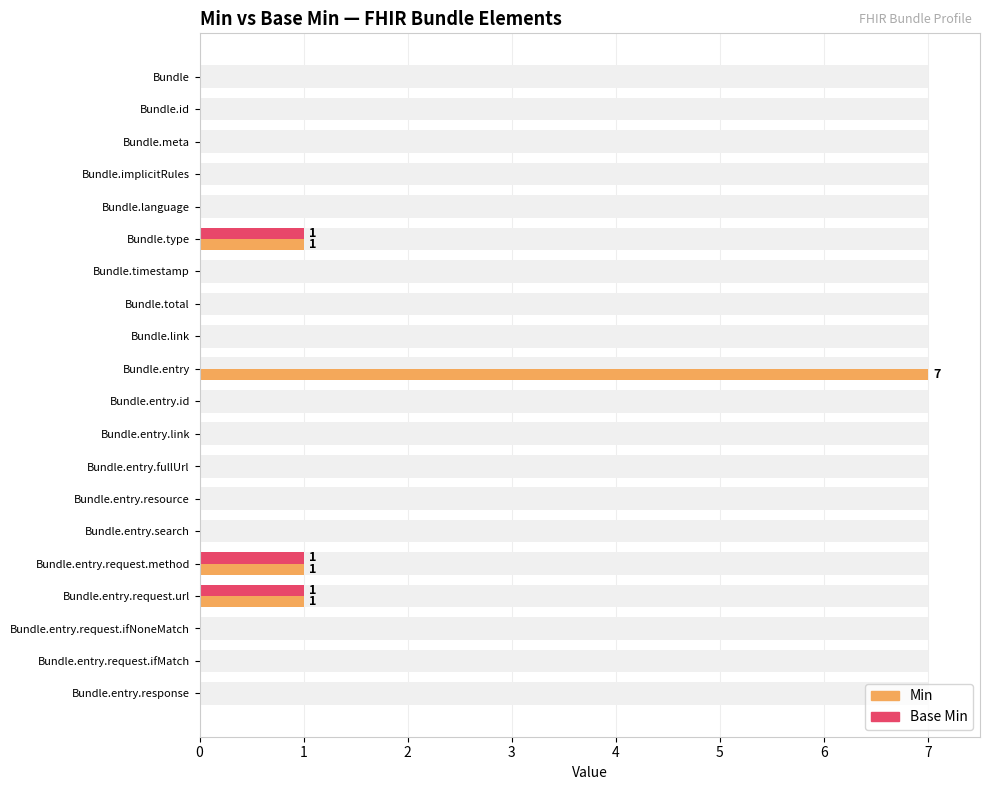

Reading right to left, what are all the values shown in this chart?

Min: 0	0	0	1	1	0	0	0	0	0	7	0	0	0	1	0	0	0	0	0
Base Min: 0	0	0	1	1	0	0	0	0	0	0	0	0	0	1	0	0	0	0	0